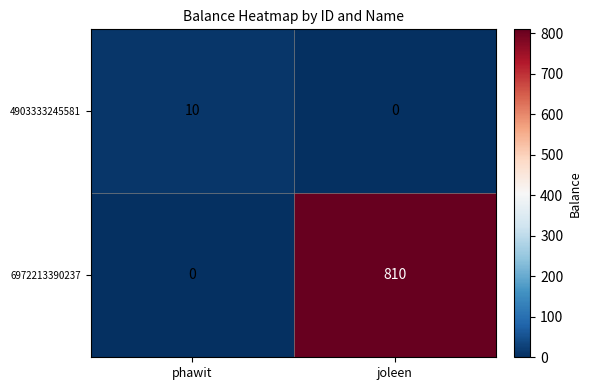

What is the difference between the 6972213390237 values at joleen and phawit?

810